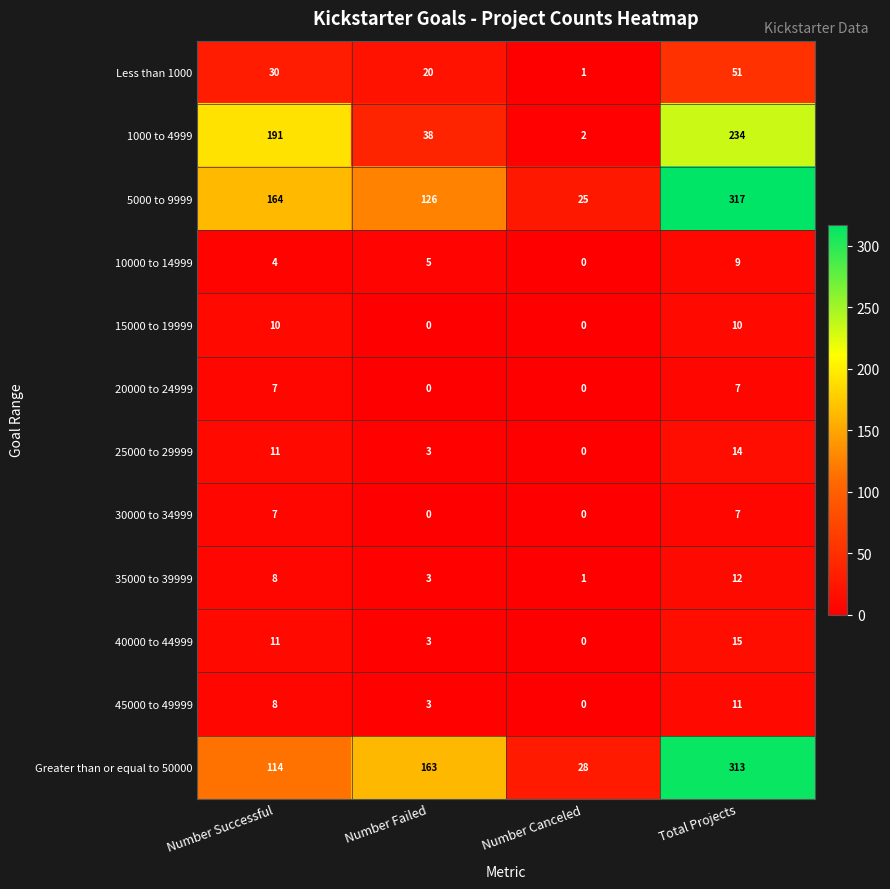

Rank the categories by 10000 to 14999 value from highest to lowest.

Total Projects, Number Failed, Number Successful, Number Canceled